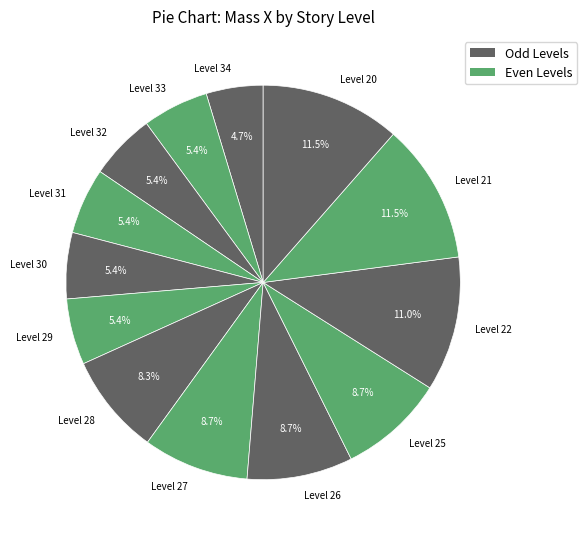

Which slice is the smallest?

Level 34